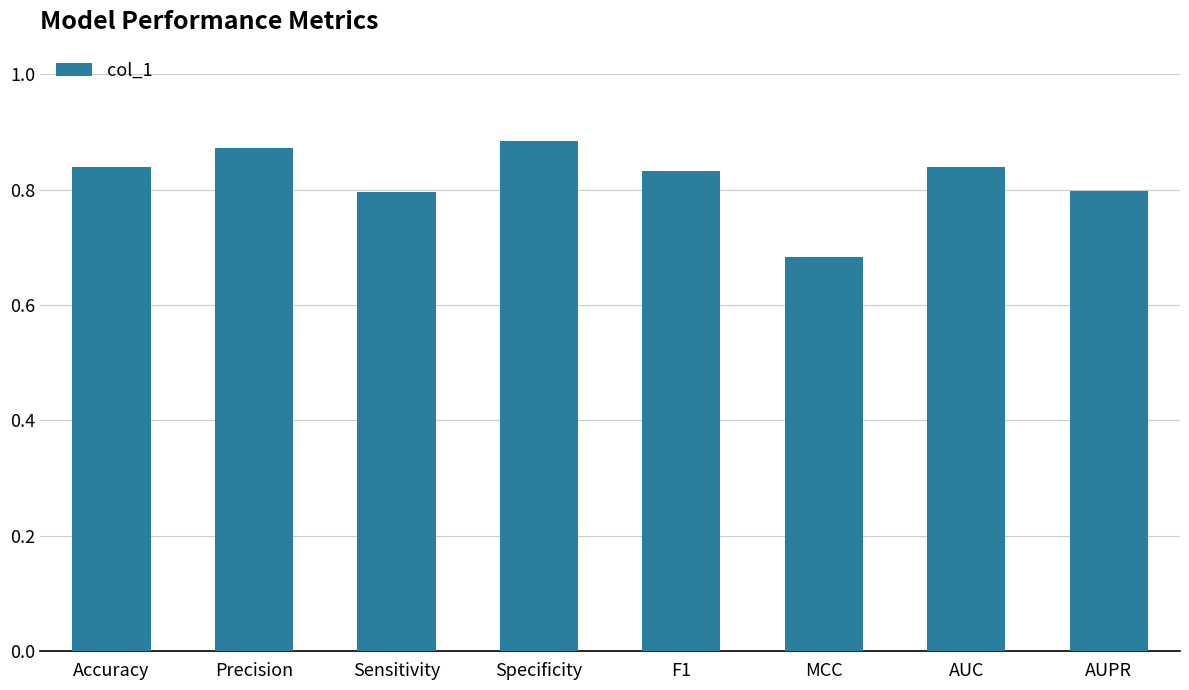

How many bars are there in total?

8